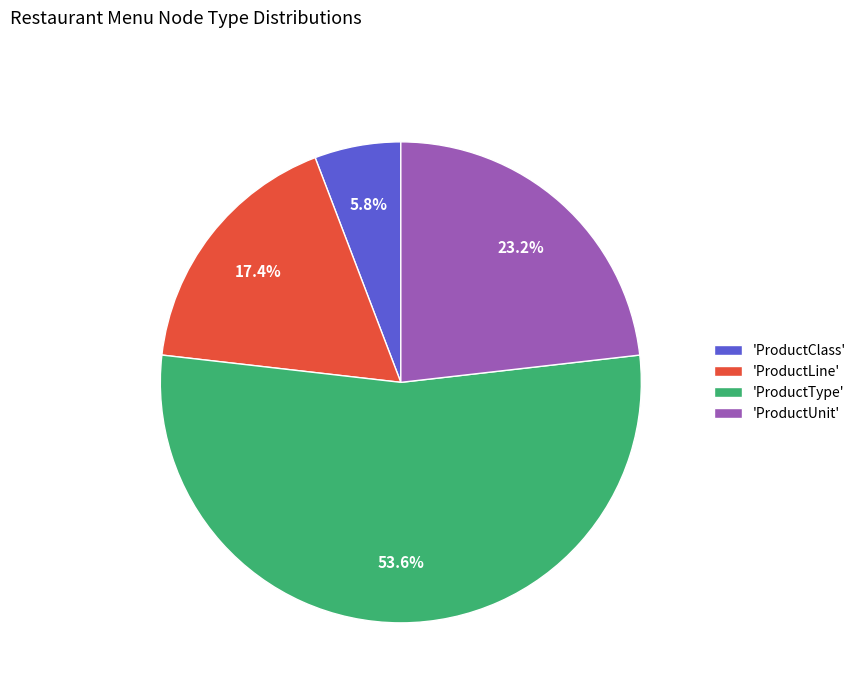

How much of the chart is everything except 'ProductClass'?

94.2%